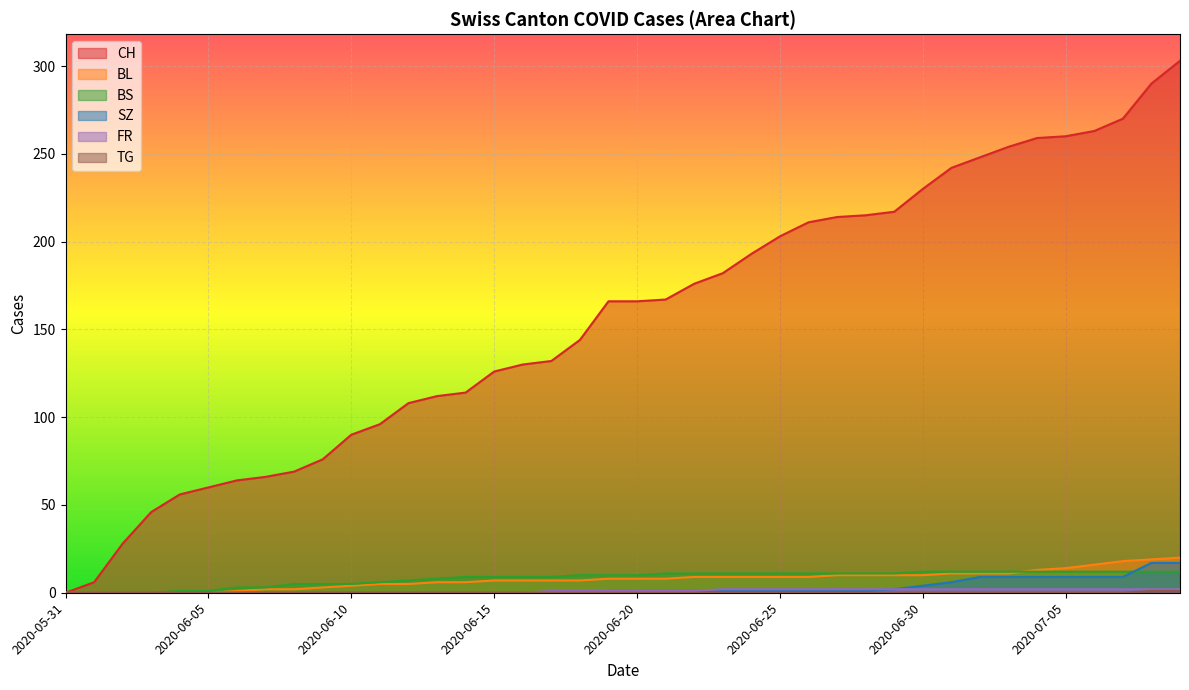

What is the difference between the CH values at 2020-06-16 and 2020-06-22?

46